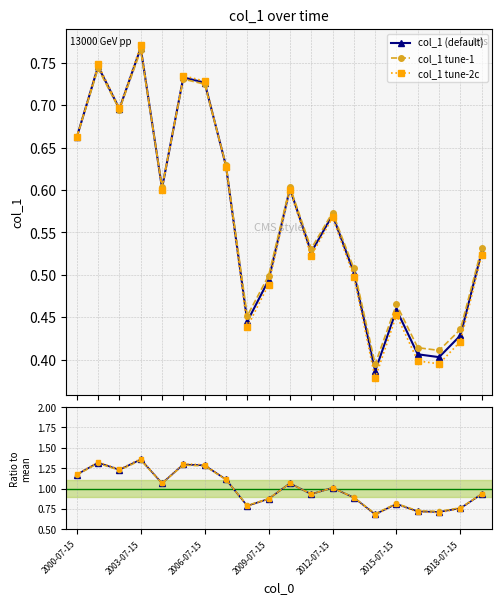

True or false: col_1 / mean has more than 1 interior local peaks.

True